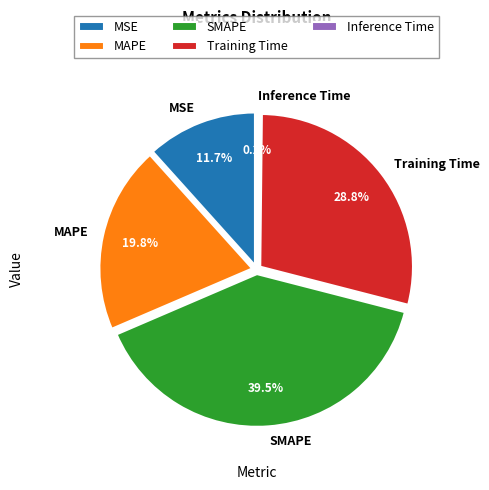

Is there a majority slice in this chart?

No